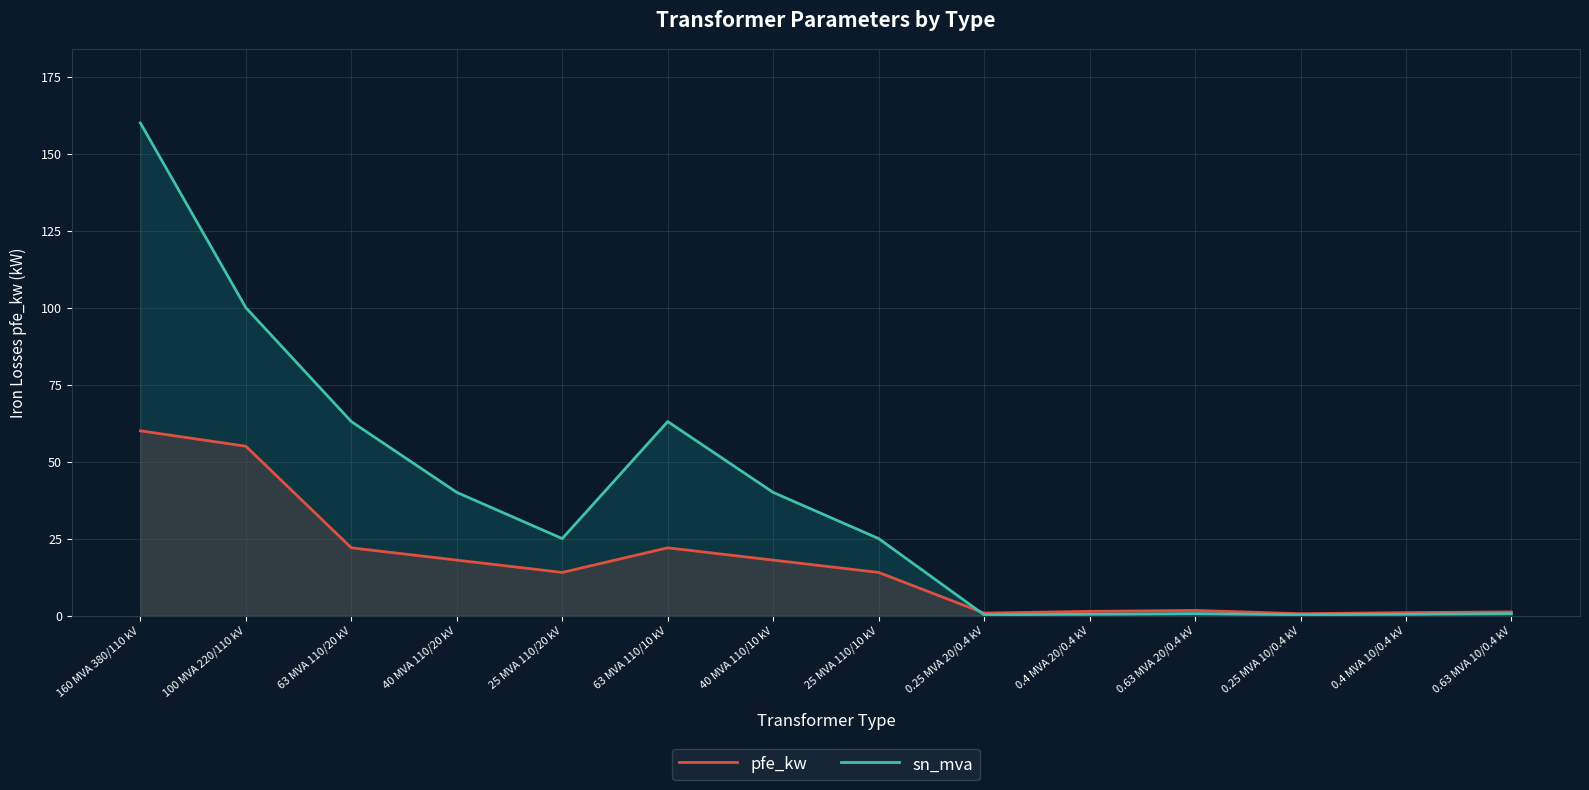

Rank the series at 0.4 MVA 20/0.4 kV from lowest to highest value.

sn_mva, pfe_kw